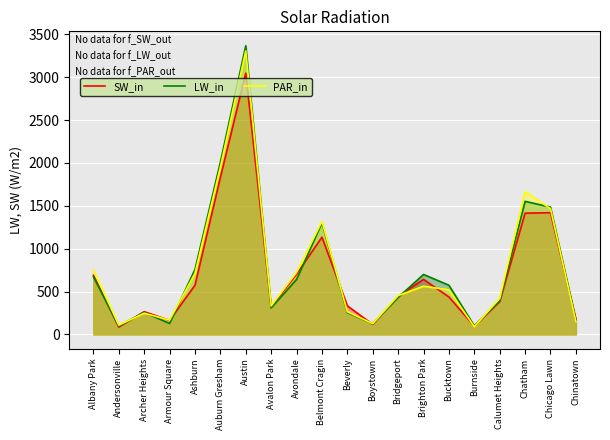

Does the chart display data point markers on the line(s)?

No